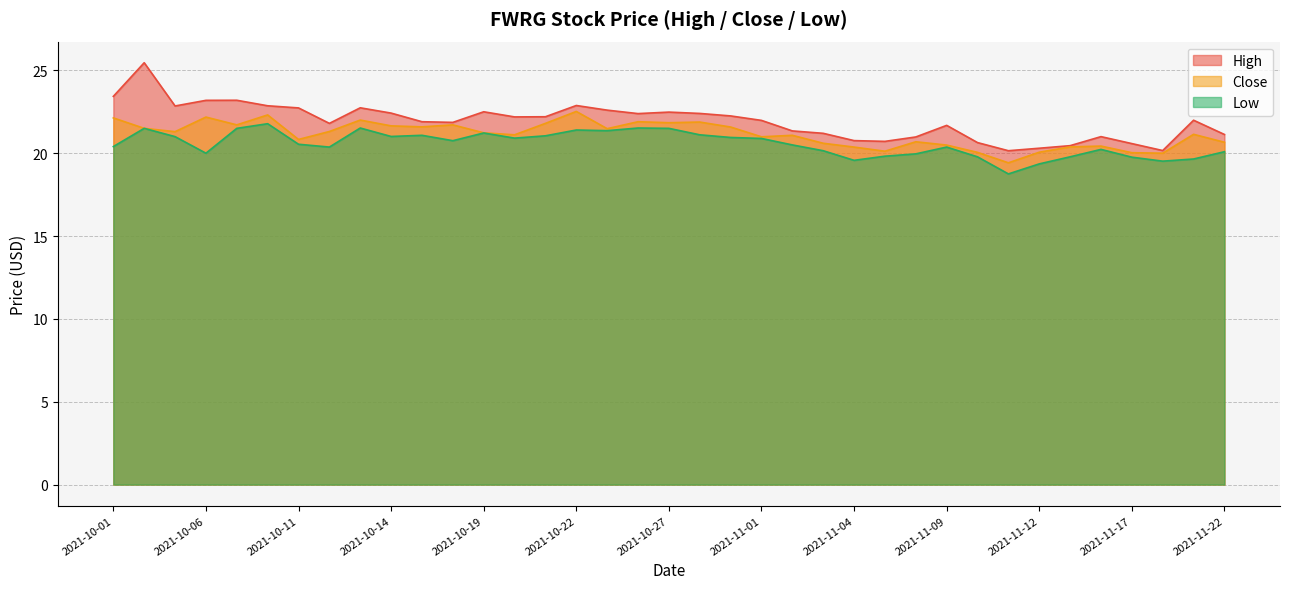

What is the difference between the highest and lowest values at 2021-10-26?

0.9